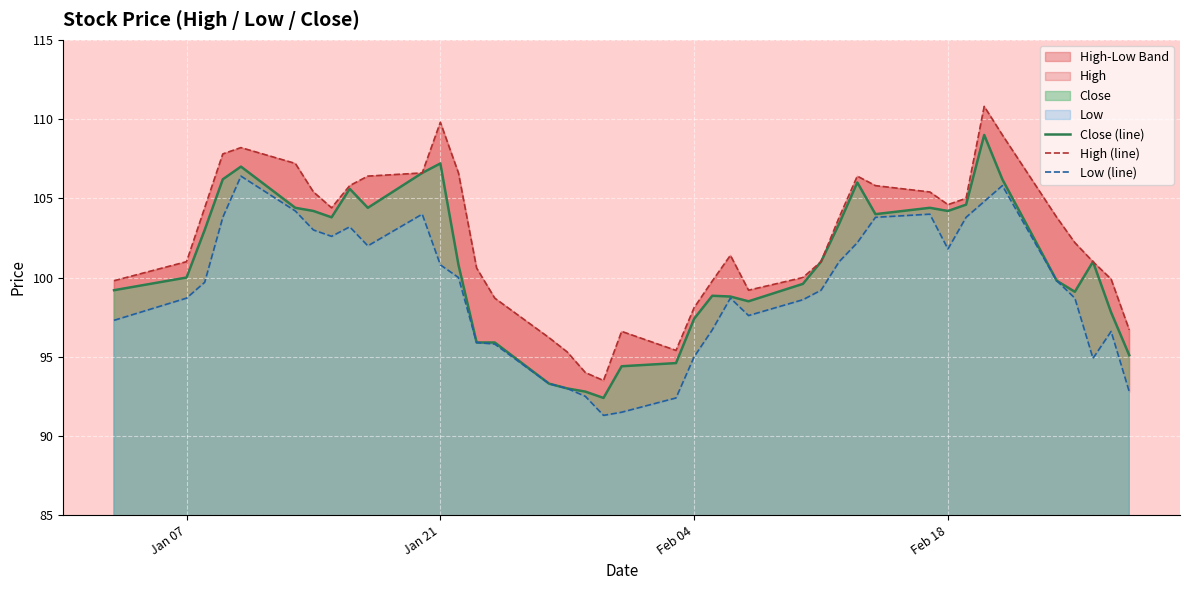

Rank the series by their maximum value, from highest to lowest.

High (line), Close (line), Low (line)